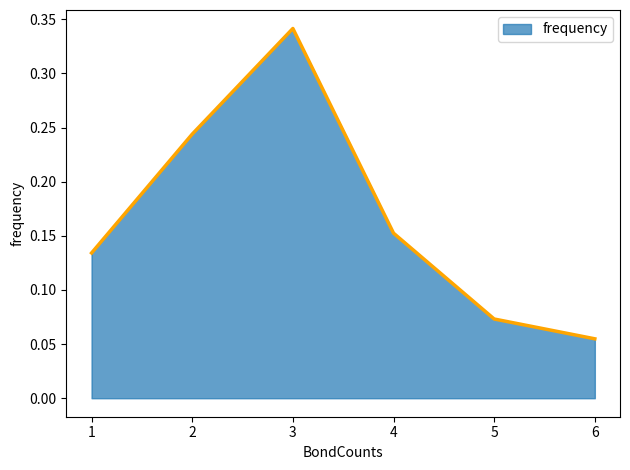

Rank the categories by value from lowest to highest.

6, 5, 1, 4, 2, 3